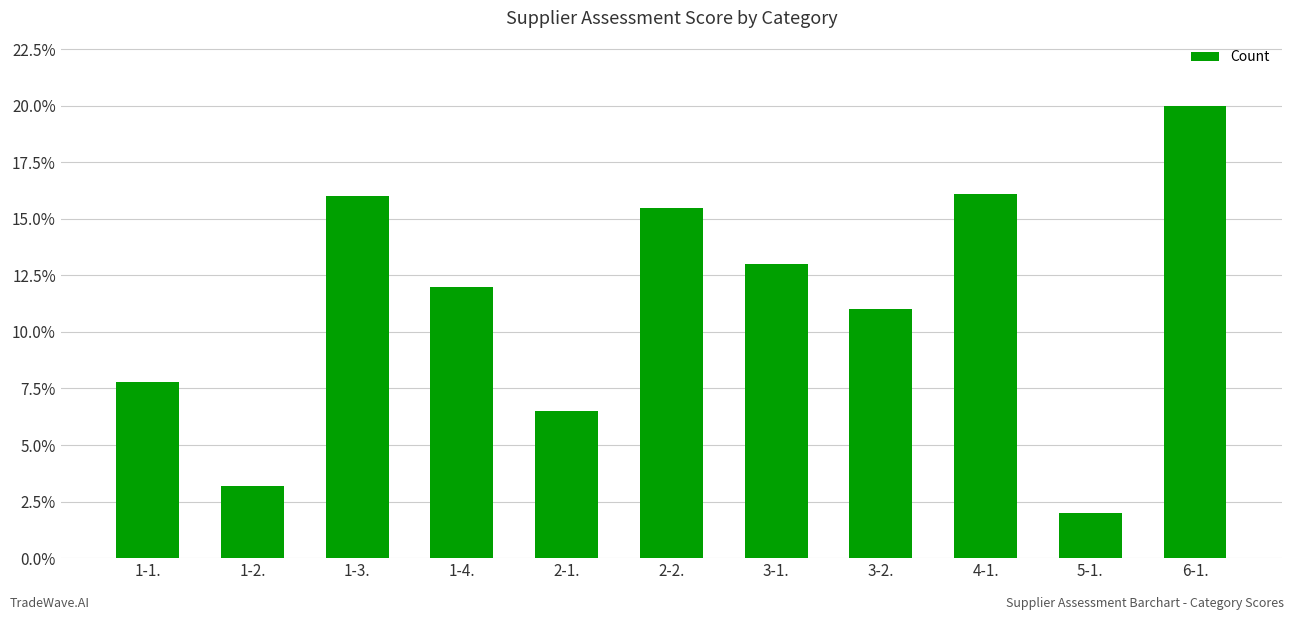

Reading right to left, what are all the values shown in this chart?

6-1.=20.0	5-1.=2.0	4-1.=16.1	3-2.=11.0	3-1.=13.0	2-2.=15.5	2-1.=6.5	1-4.=12.0	1-3.=16.0	1-2.=3.2	1-1.=7.8